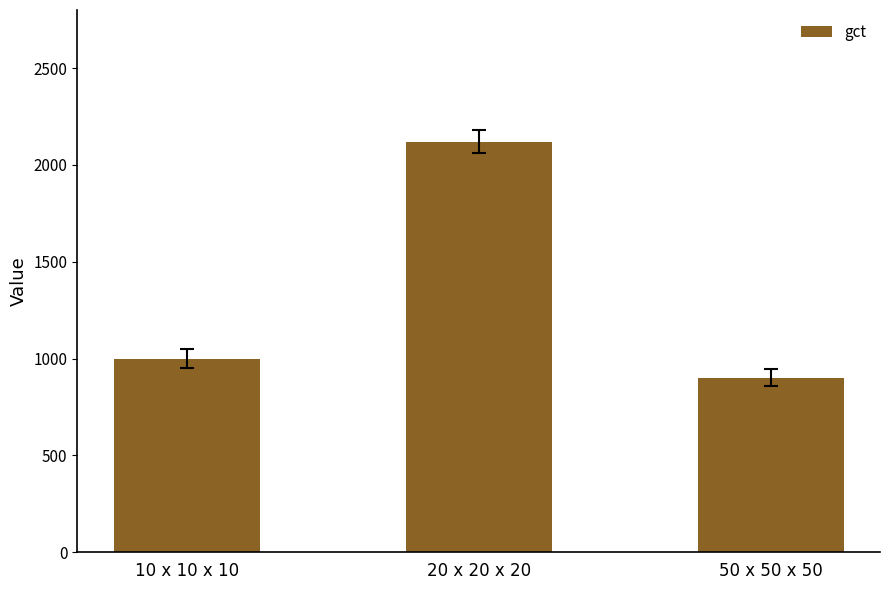

What is the change in value from 20 x 20 x 20 to 50 x 50 x 50?

-1220